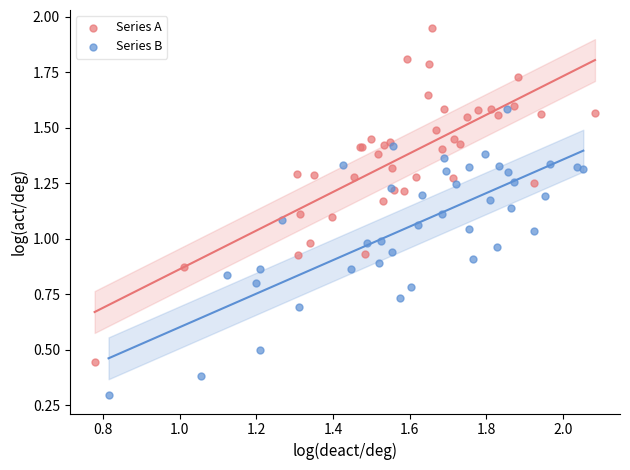

Which series reaches the minimum Y coordinate?

Series B